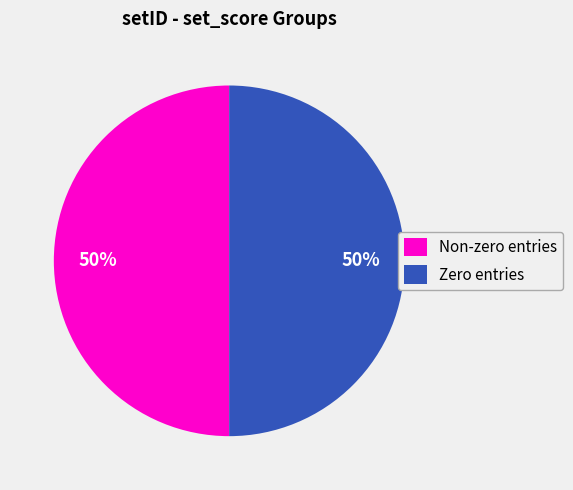

What is the ratio of the value at Non-zero entries to the value at Zero entries?

1.0